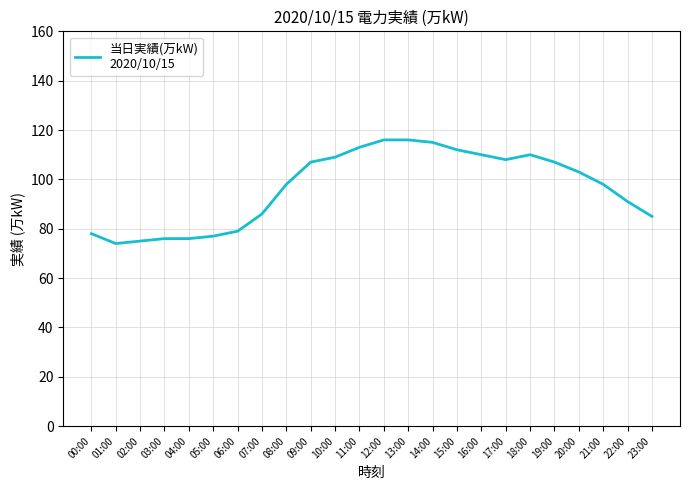

Between 09:00 and 20:00, which is larger?

09:00